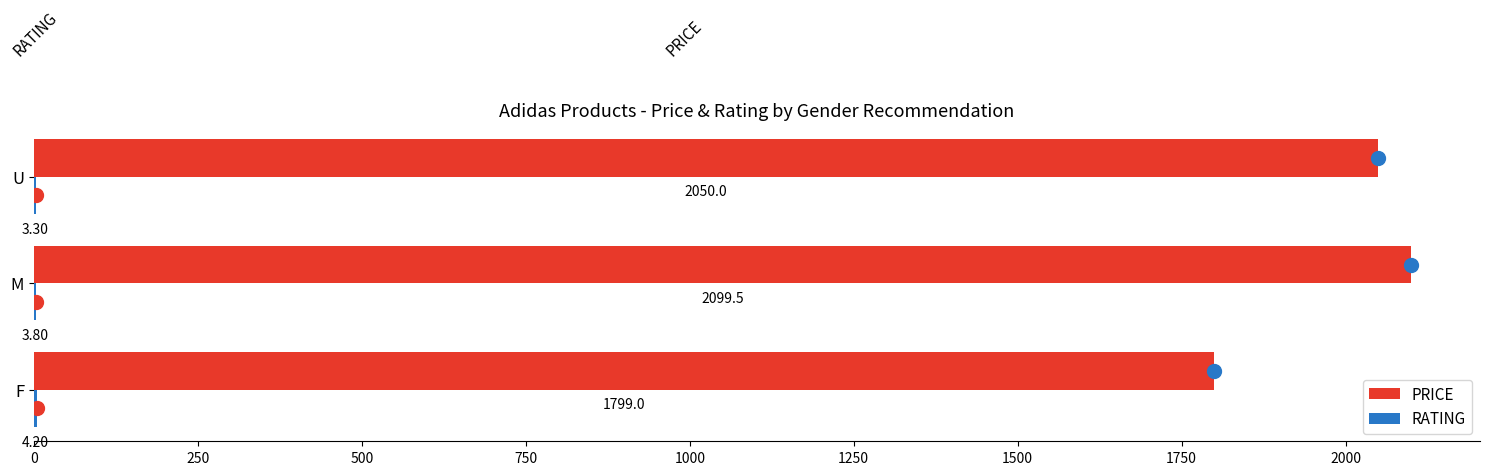

Which series changed the most between M and U?

PRICE